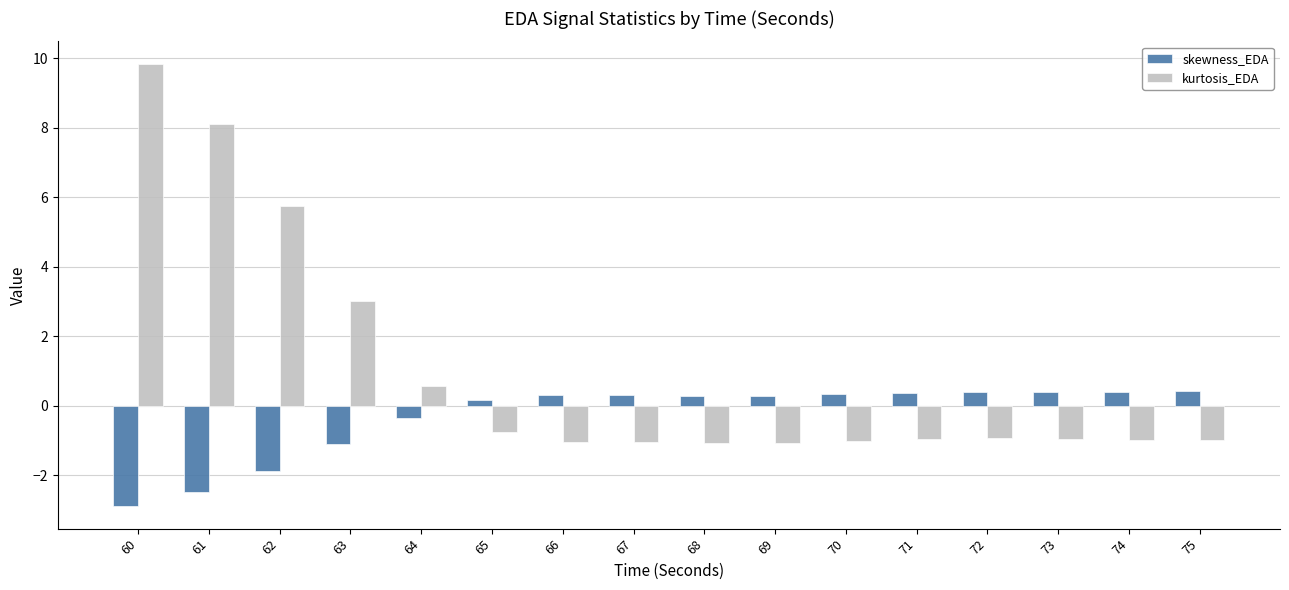

What is the total value across all series at 72?

-0.5